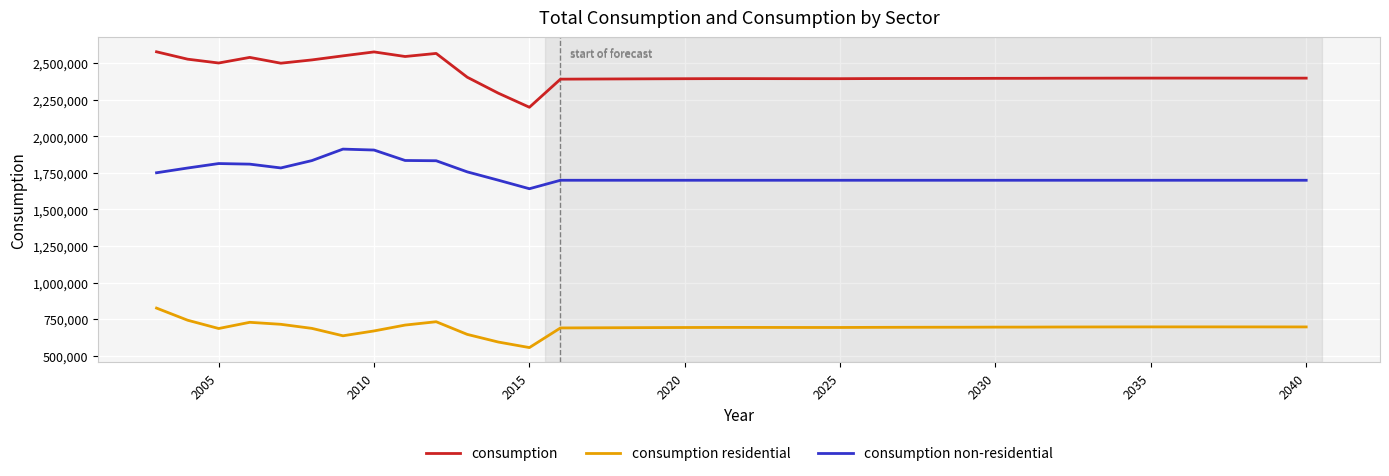

What is the maximum value for consumption residential?

826295